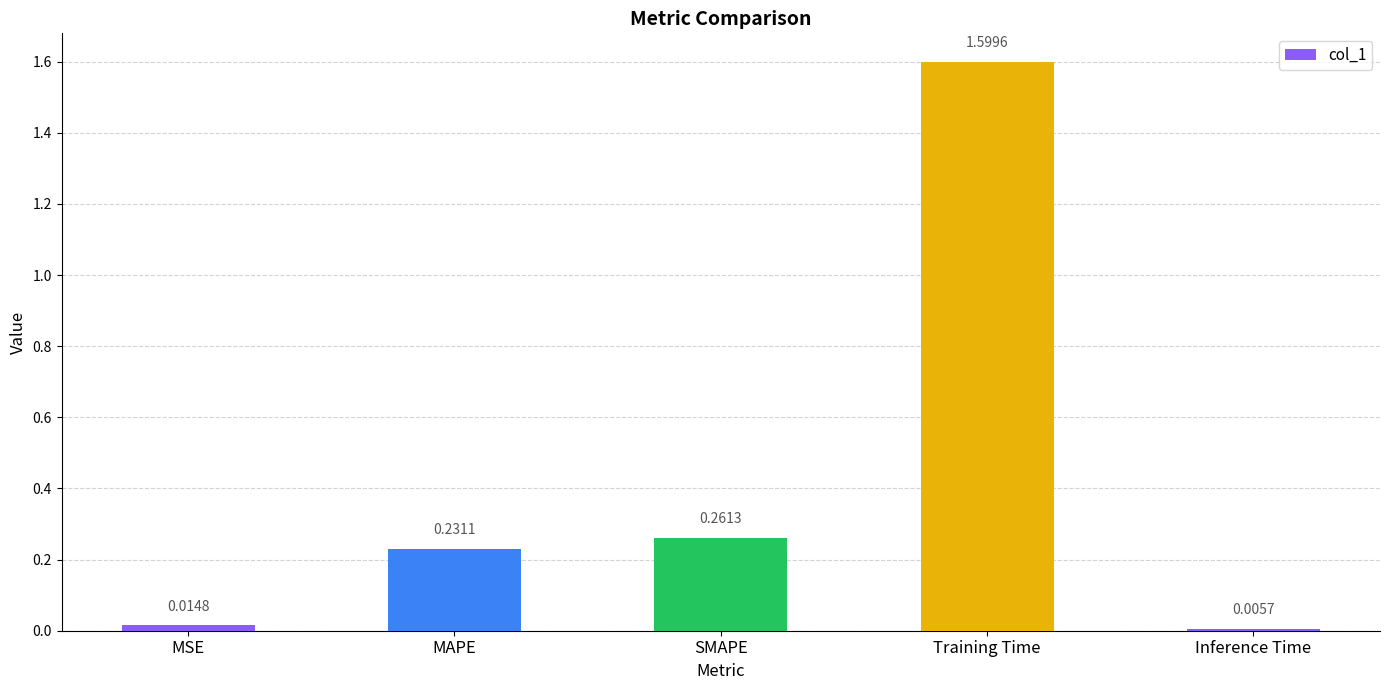

Rank the categories by value from lowest to highest.

Inference Time, MSE, MAPE, SMAPE, Training Time